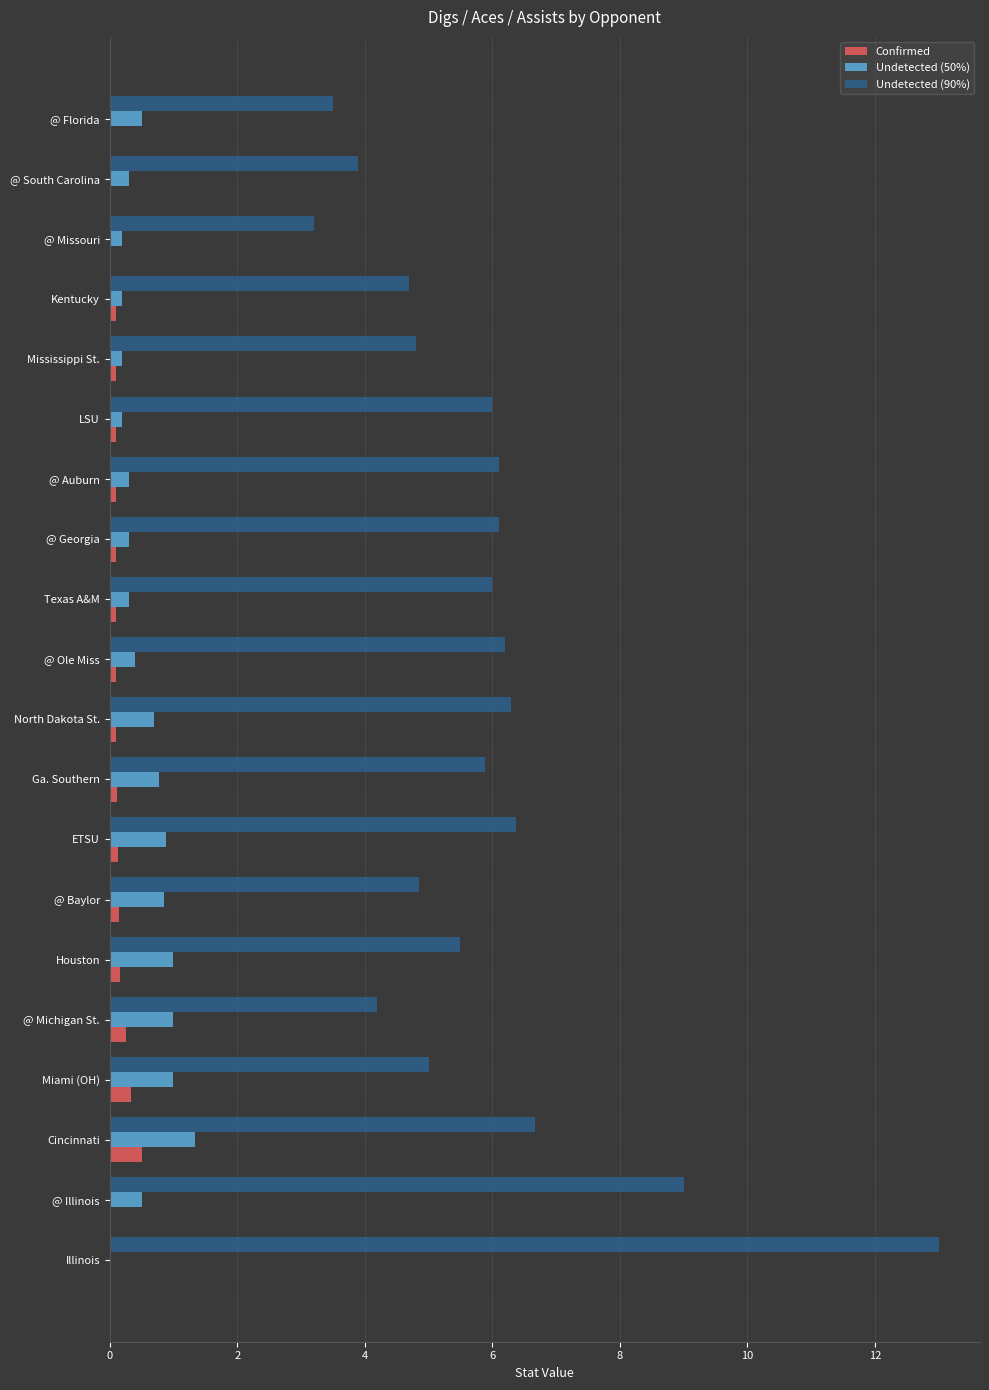

The Undetected (50%) series shows 1.3 at Cincinnati. True or false?

True